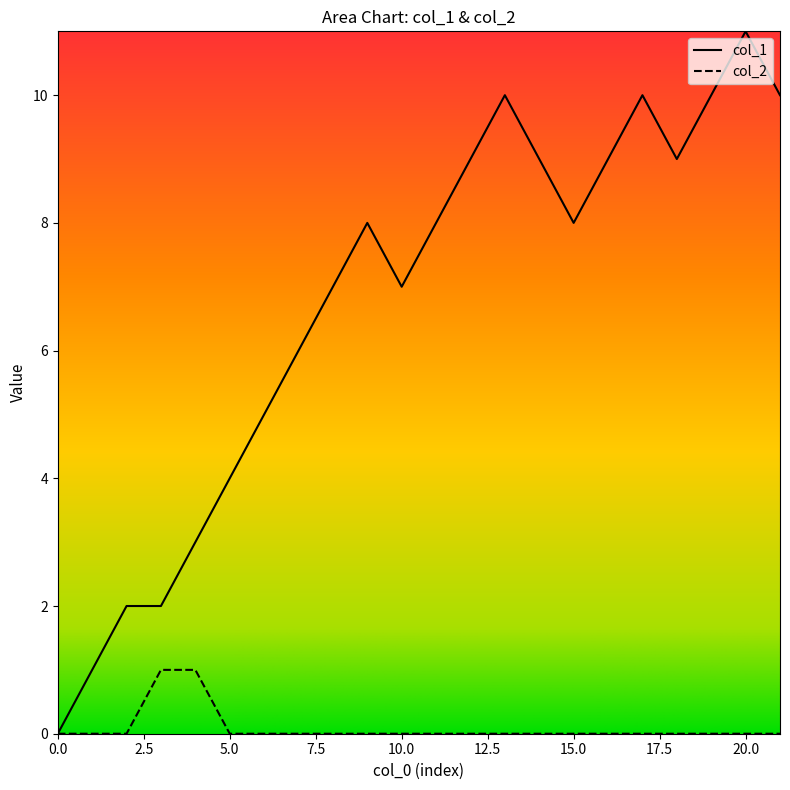

What is the difference between the maximum and second lowest values in the col_1 series?

10